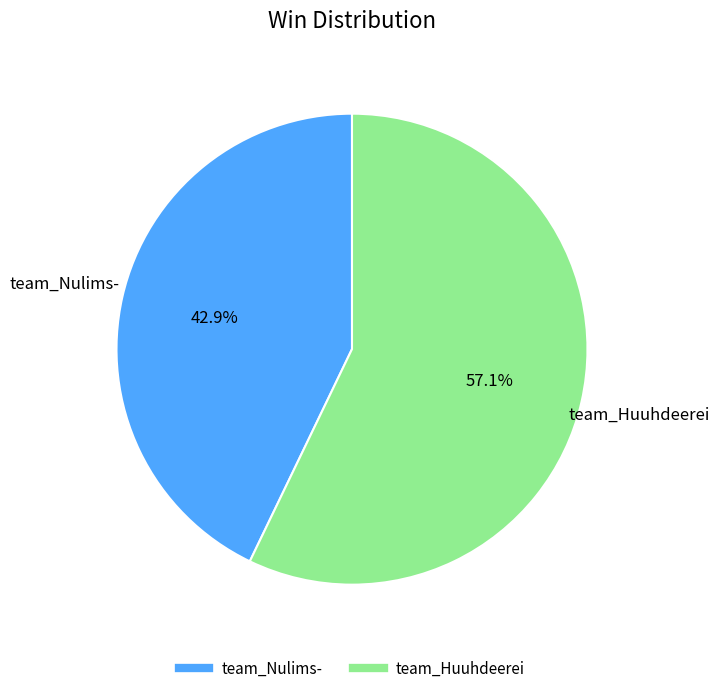

Which slice represents more than half of the pie?

team_Huuhdeerei